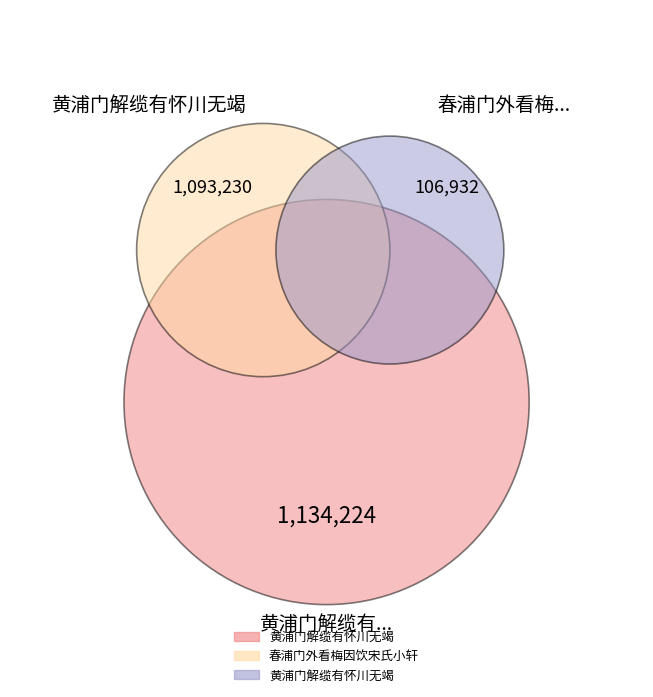

Count the number of slices in the pie.

3